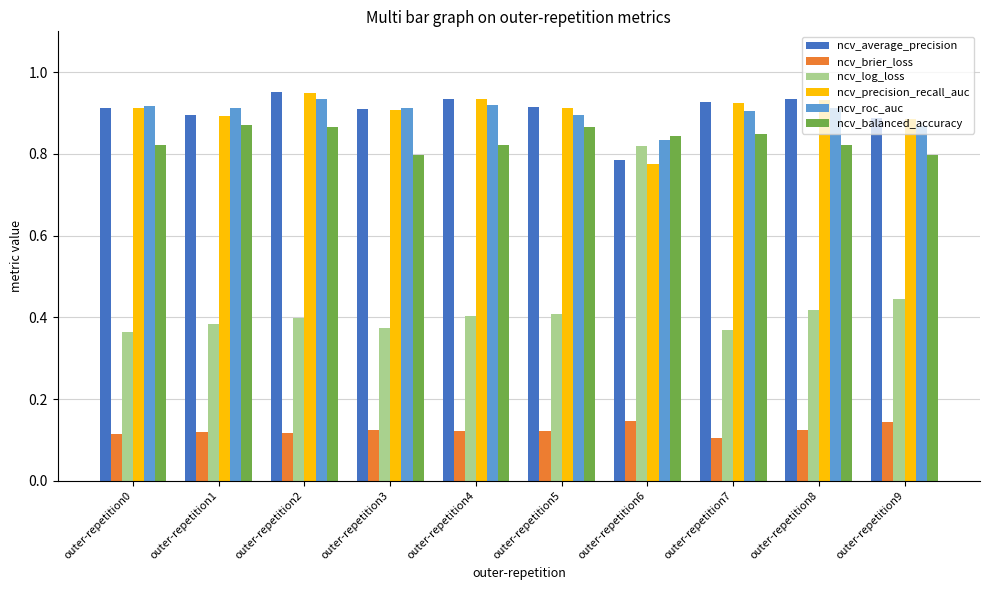

How many bars are there in each group?

6